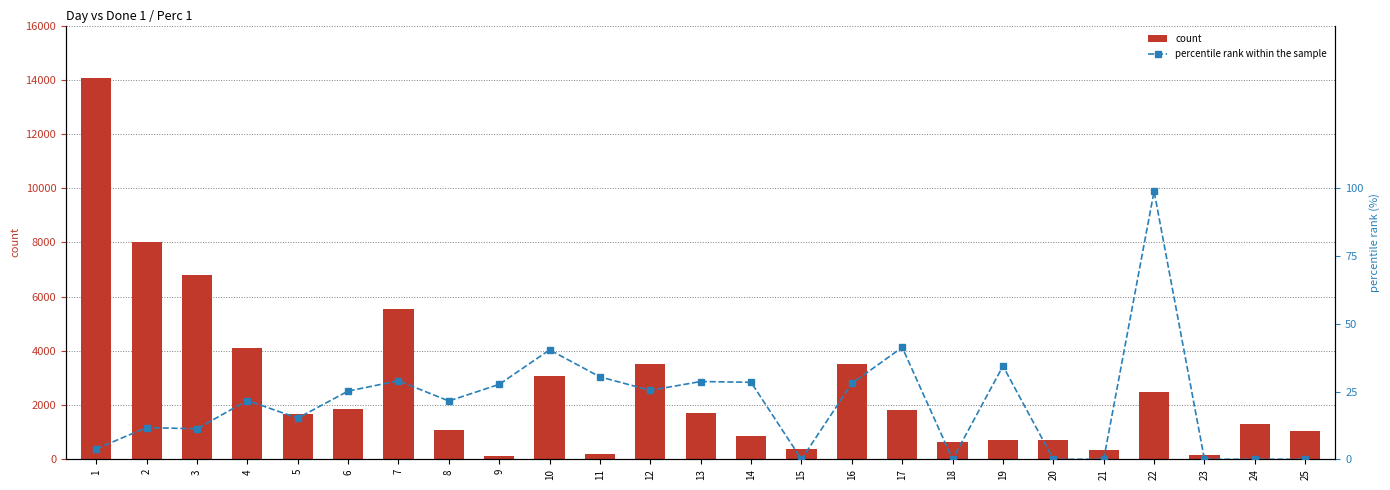

Which has a higher value, 23 or 4?

4